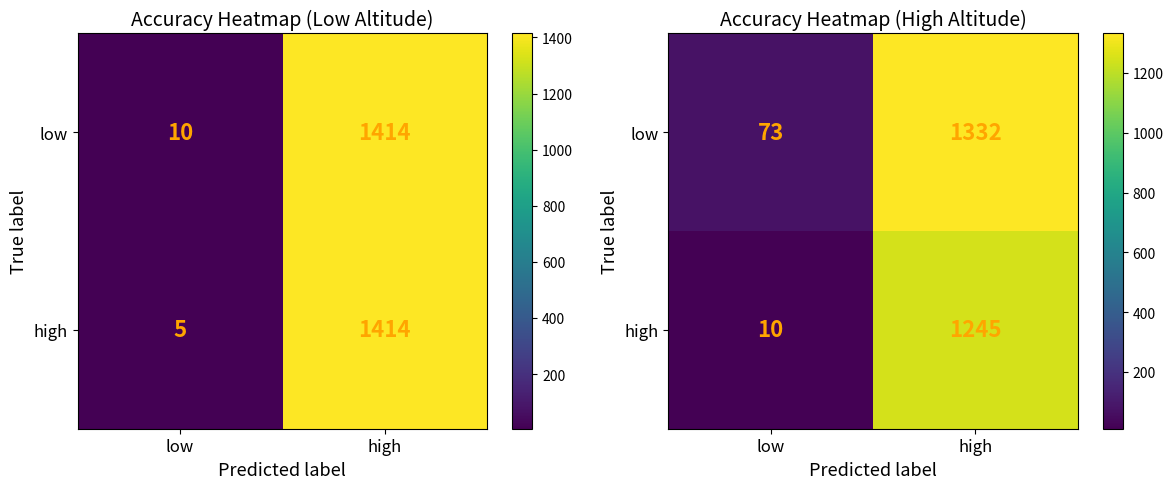

What is the minimum value for low?

73